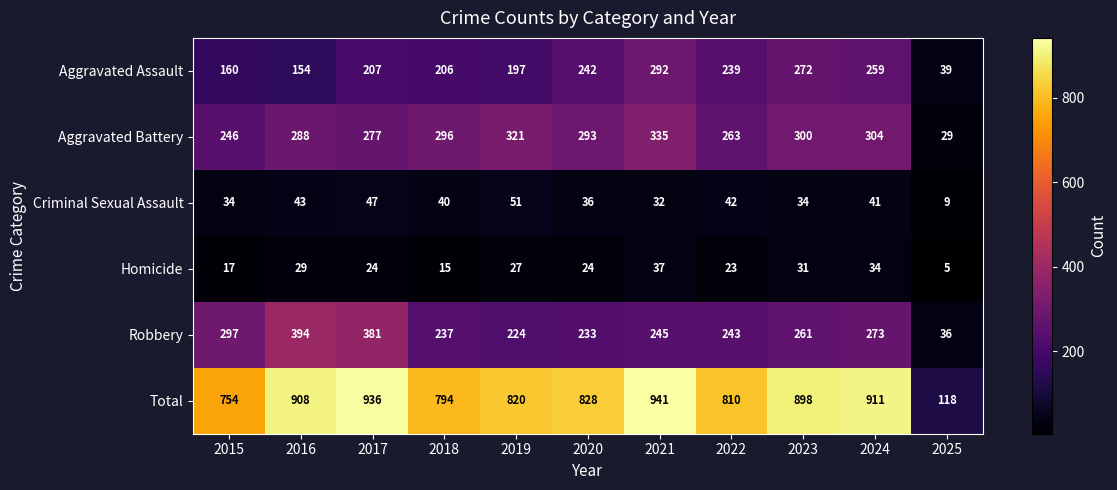

What is the total value across all series at 2023?

1796